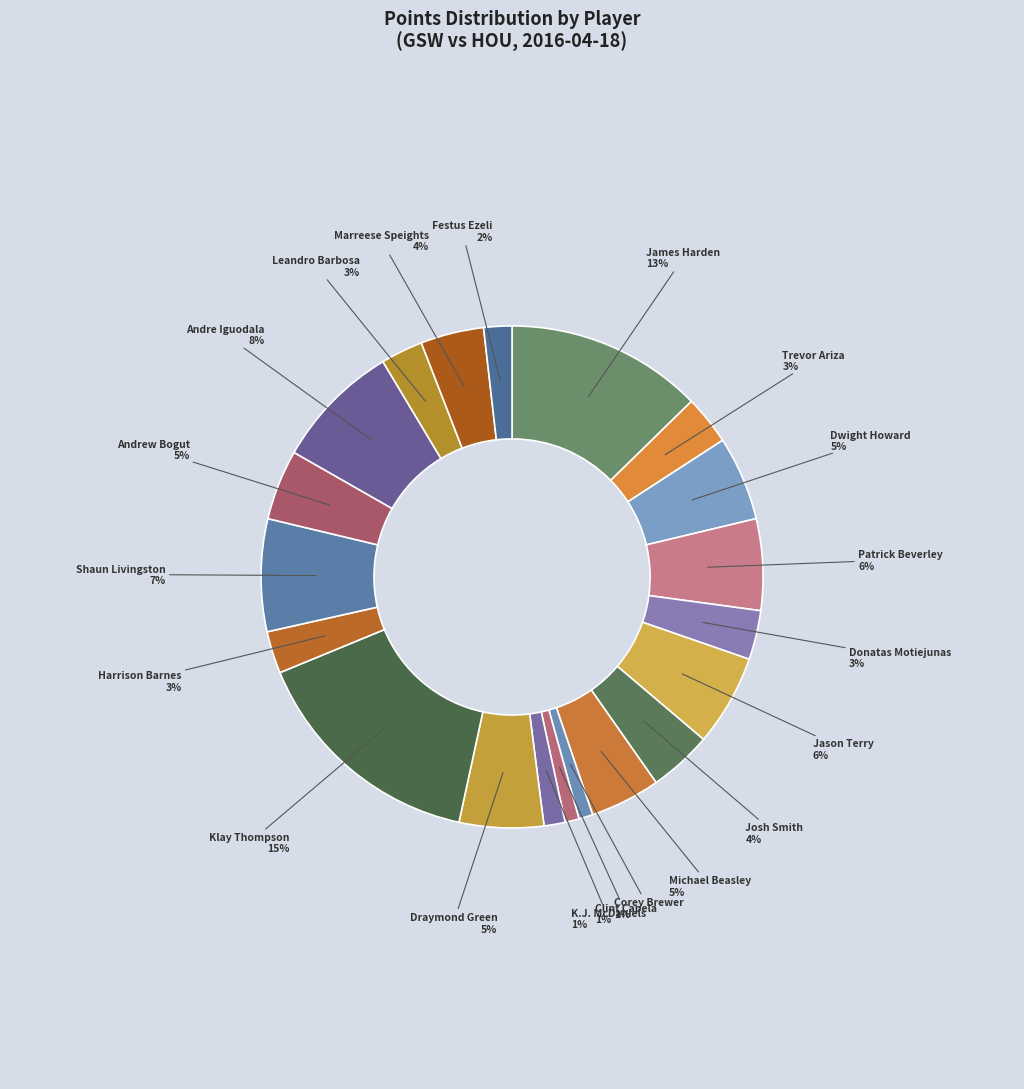

What is the largest slice in the pie chart?

Klay Thompson